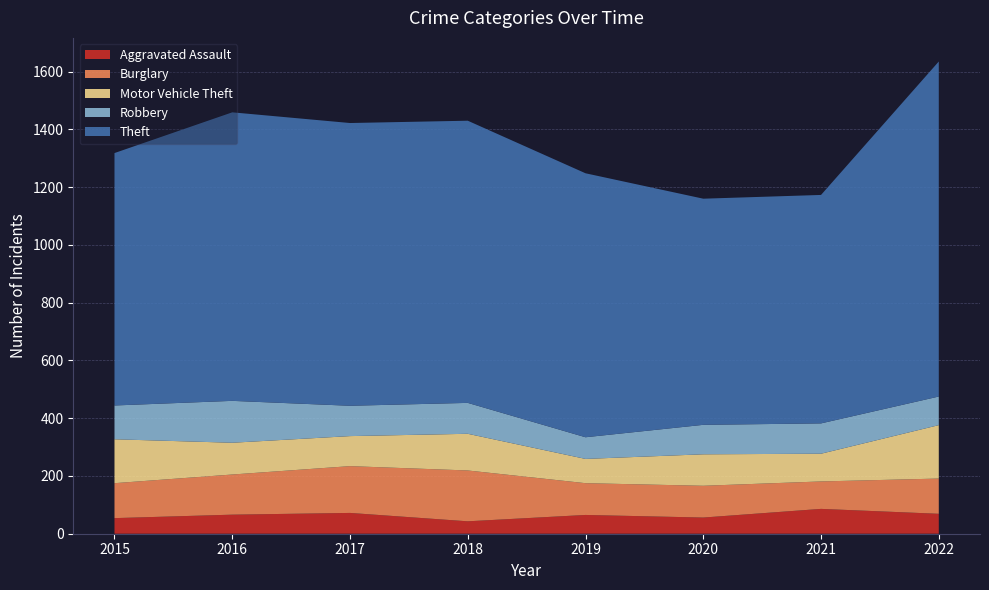

Reading left to right, extract all data points from this chart.

Aggravated Assault: 54	66	72	43	65	56	86	69
Burglary: 121	139	162	176	110	110	95	122
Motor Vehicle Theft: 152	110	104	127	84	109	96	185
Robbery: 117	145	105	107	75	102	105	99
Theft: 874	999	979	977	914	783	791	1160